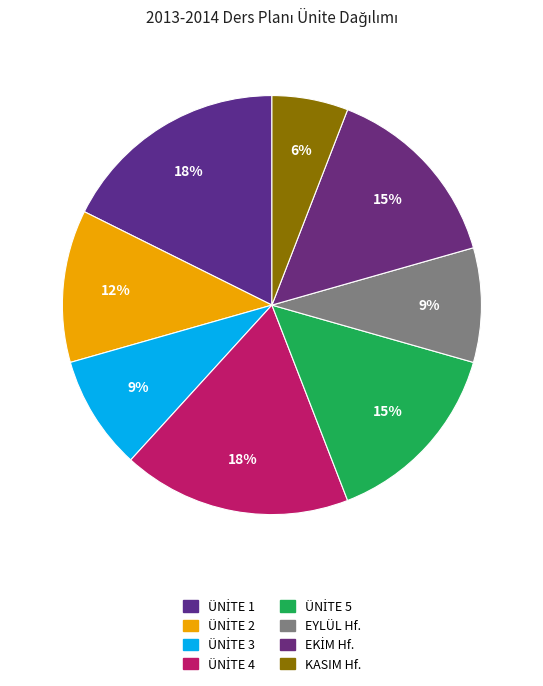

Count the number of slices in the pie.

8